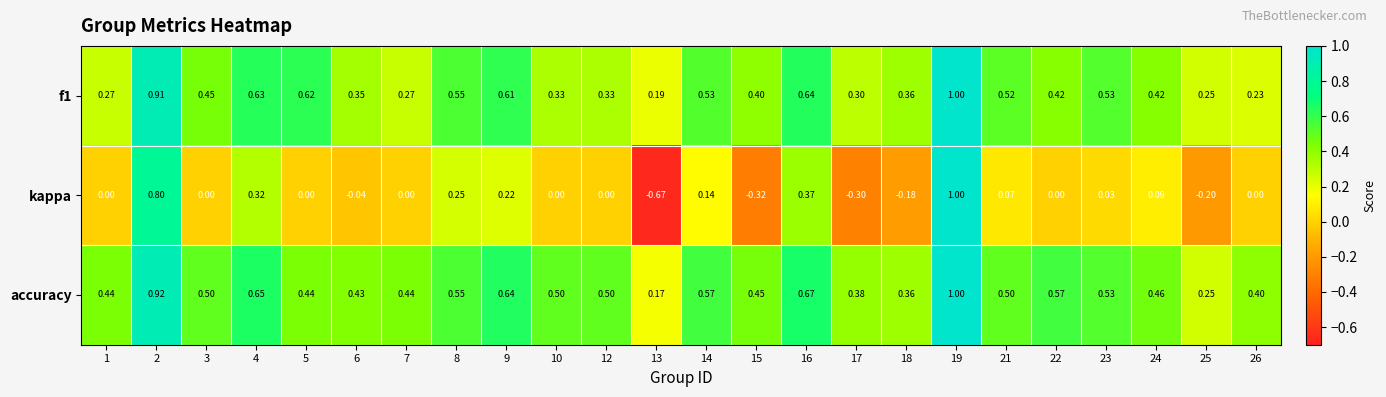

Which series has the widest spread of values?

kappa